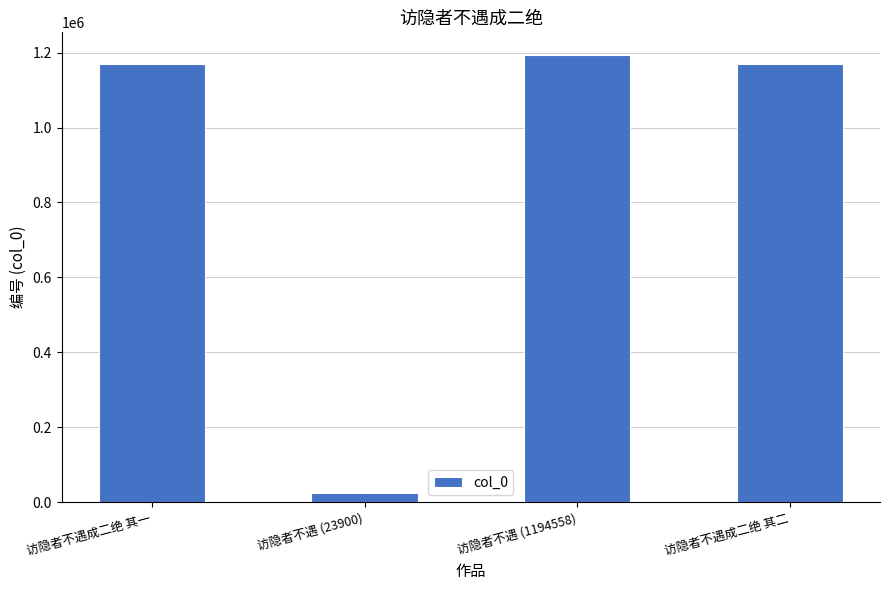

How many bars are there in total?

4